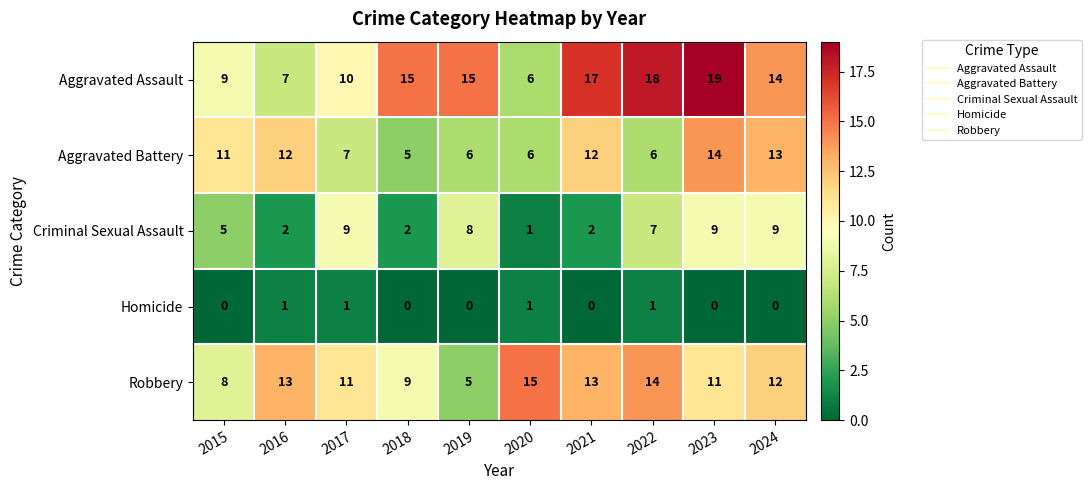

Rank the series by their average value, from highest to lowest.

Aggravated Assault, Robbery, Aggravated Battery, Criminal Sexual Assault, Homicide